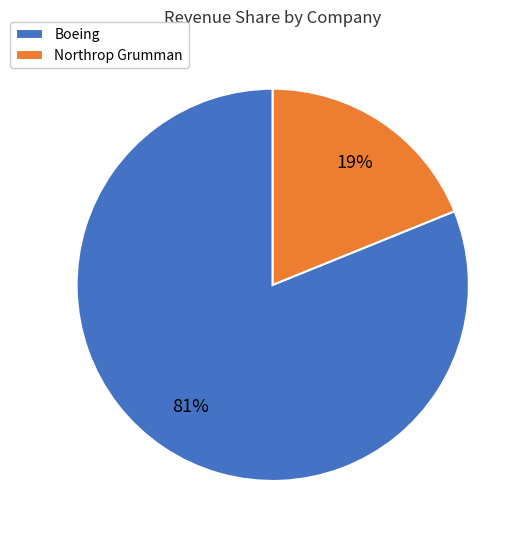

To the nearest percent, what is the difference between the Northrop Grumman and Boeing slice percentages?

62%